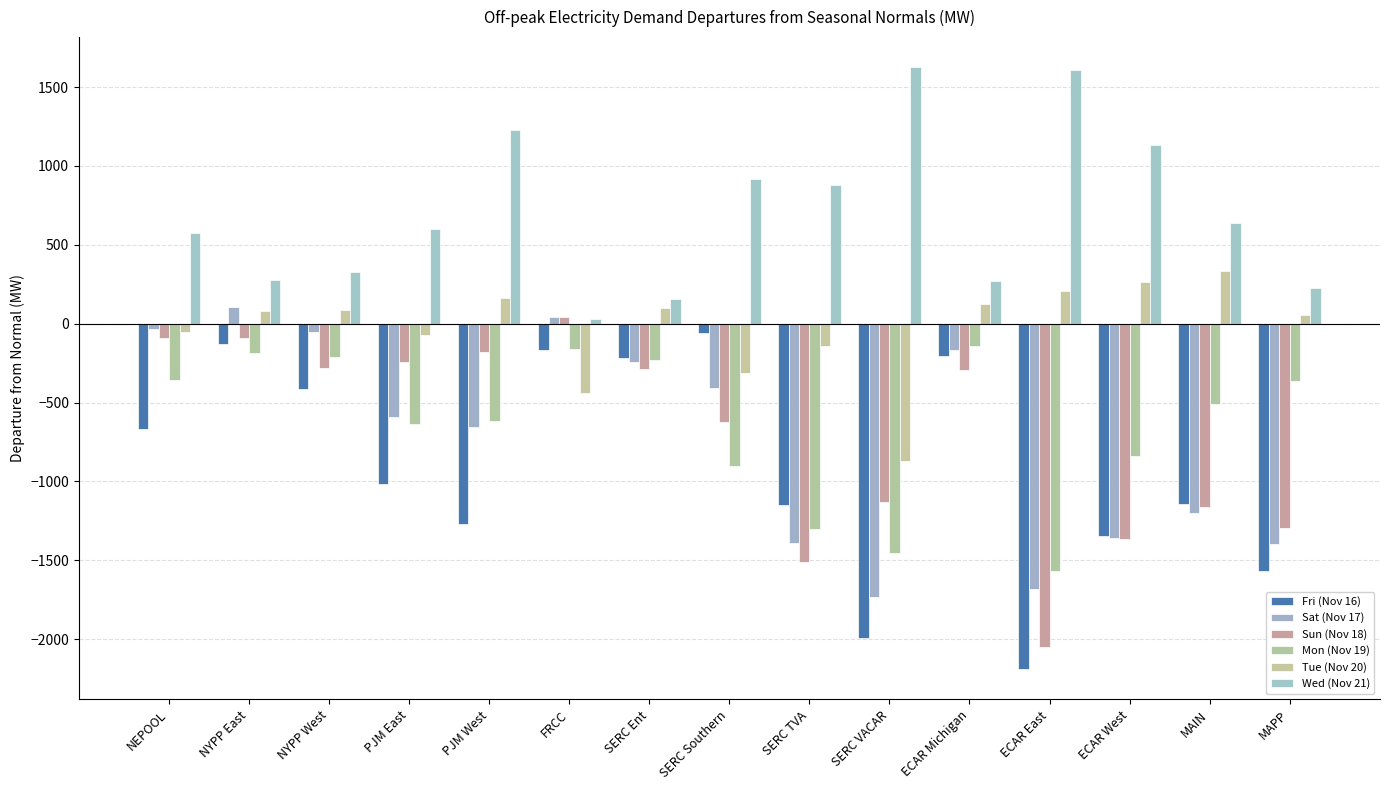

Which series has the widest spread of values?

Fri (Nov 16)